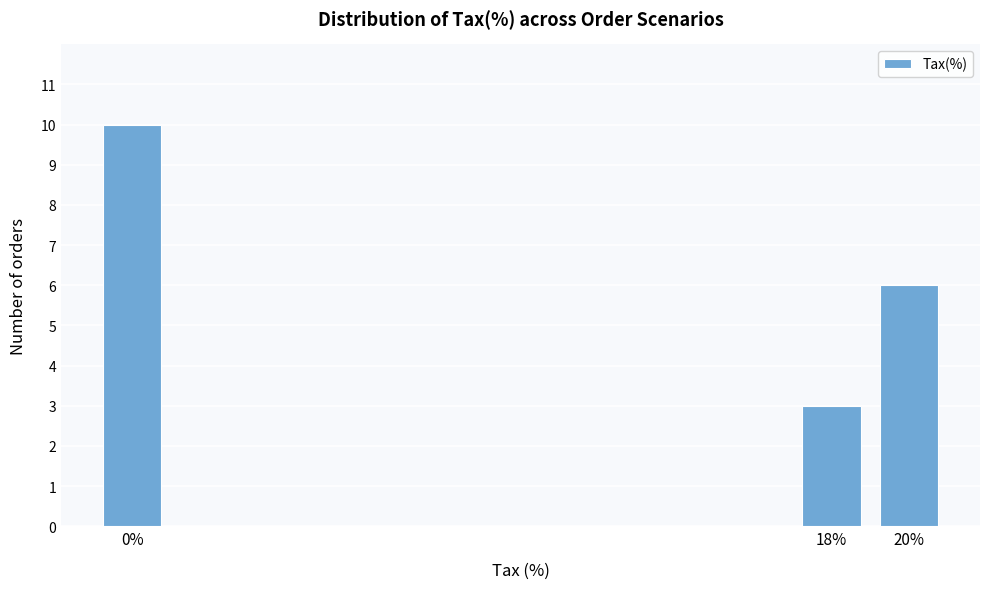

Reading right to left, what are all the values shown in this chart?

6	3	10